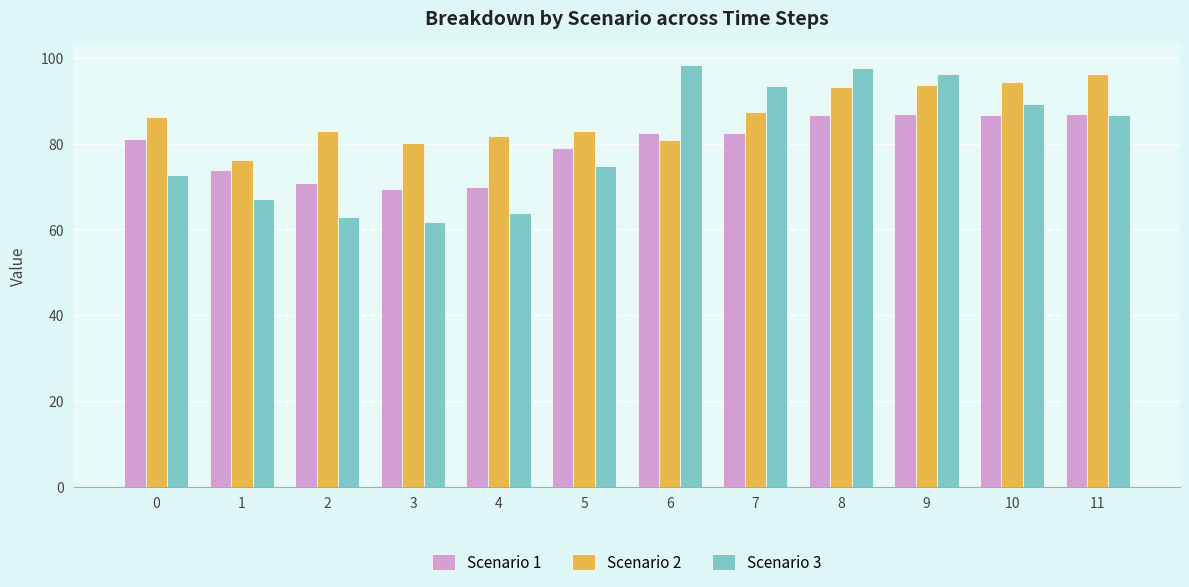

True or false: Scenario 2 has a value of 80.2 at 3.

True